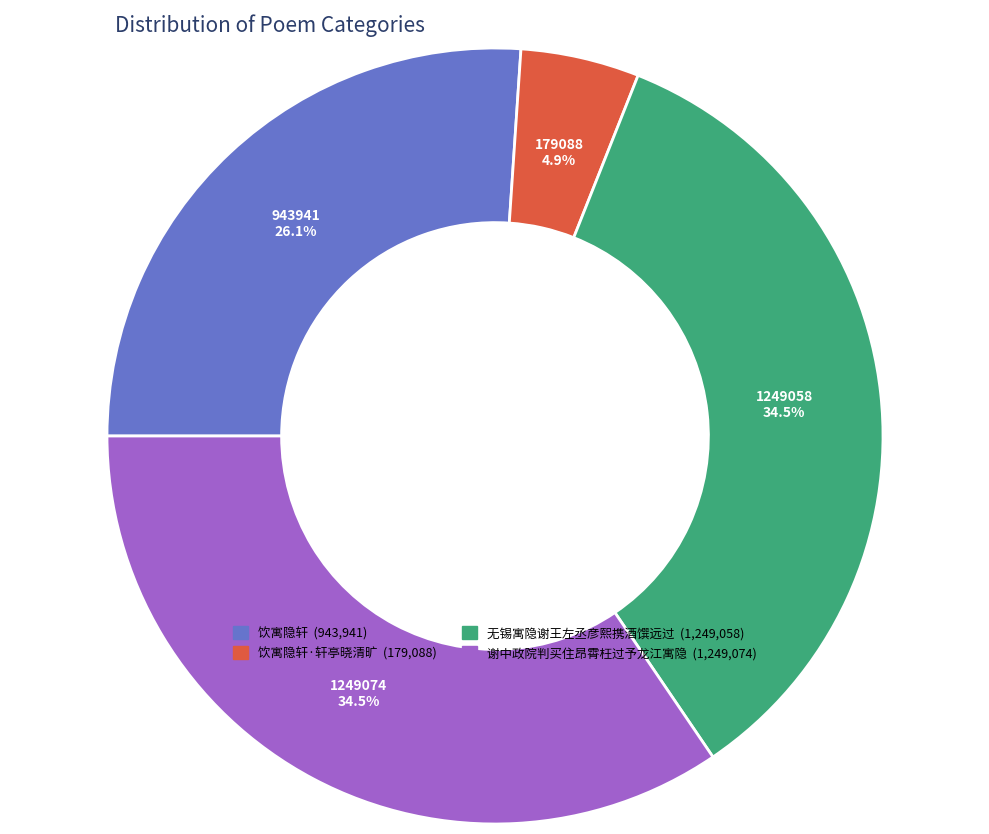

Count the number of slices in the pie.

4